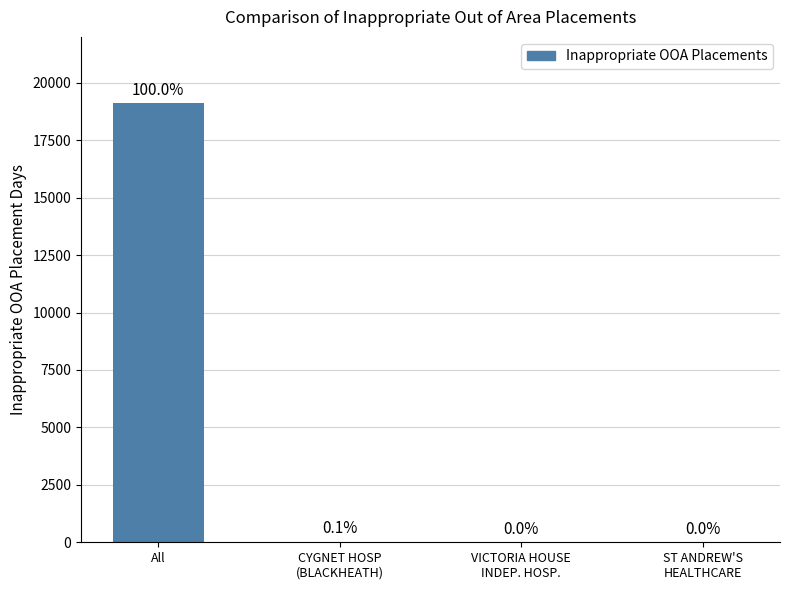

The value at VICTORIA HOUSE
INDEP. HOSP. is 5. True or false?

True